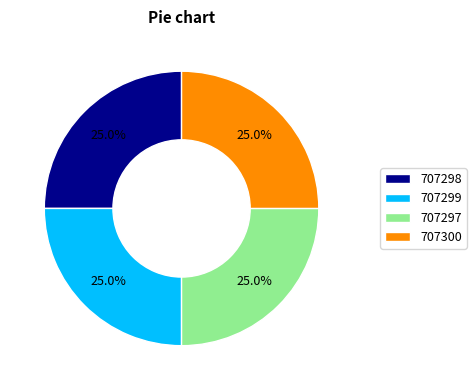

What percentage is the 707299 slice, to the nearest percent?

25%